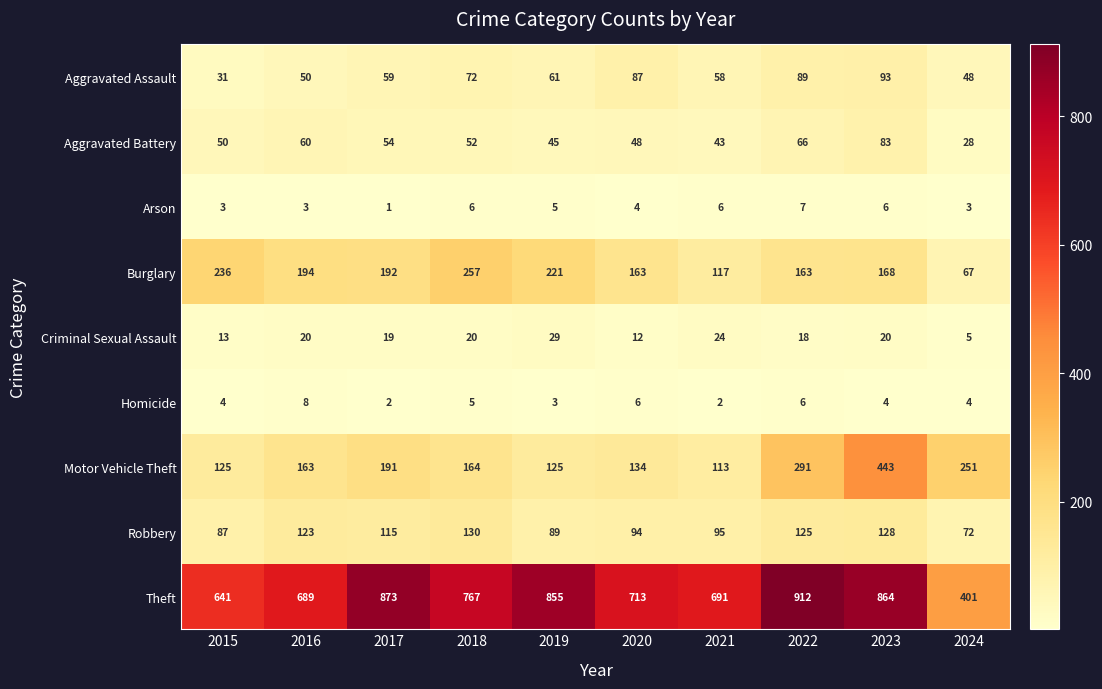

What is the maximum value shown in the chart?

912